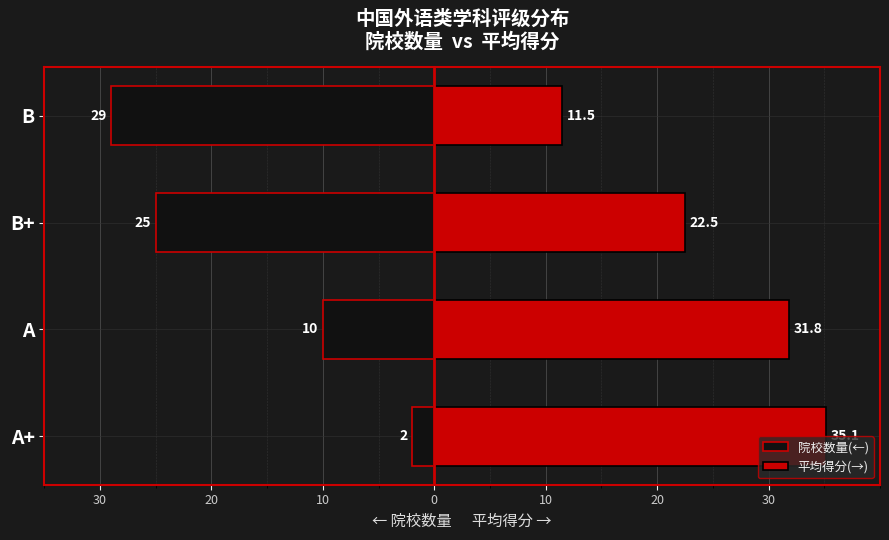

What is the value of the 院校数量(←) bar at the 4th from the left?

-29.0